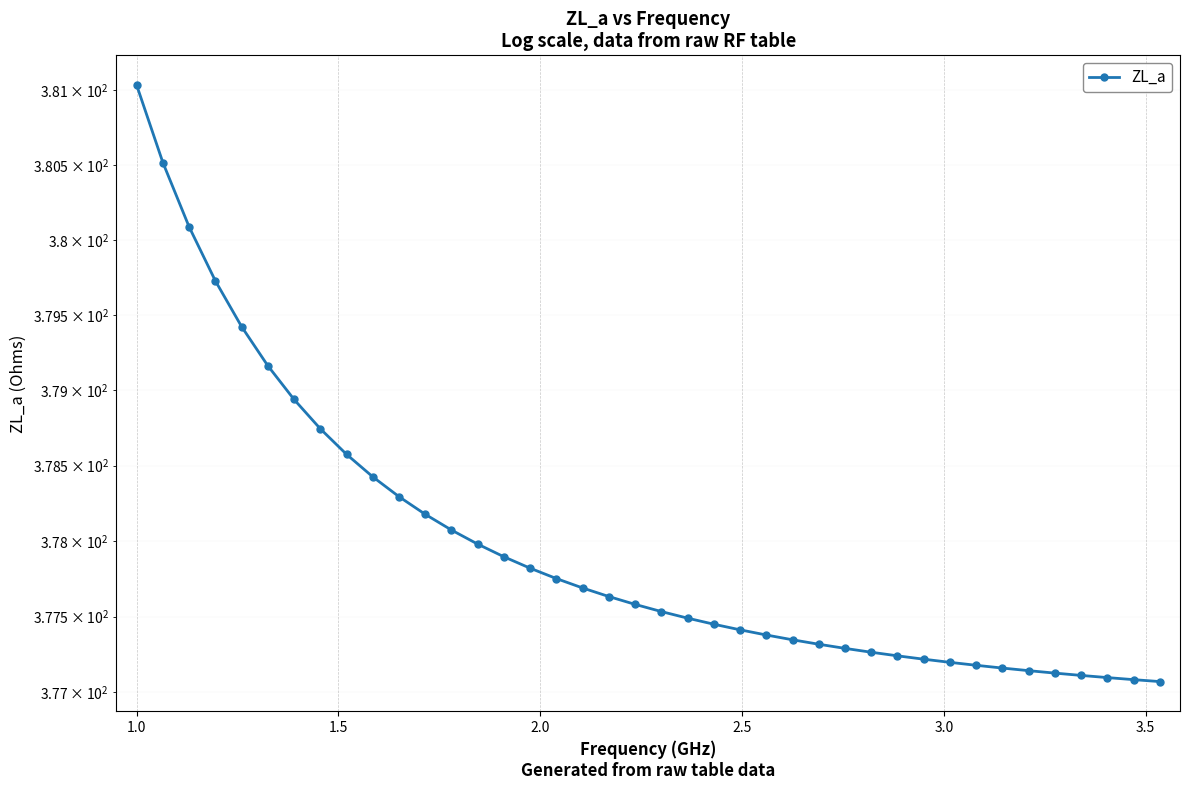

What is the difference between the maximum and minimum values?

4.0